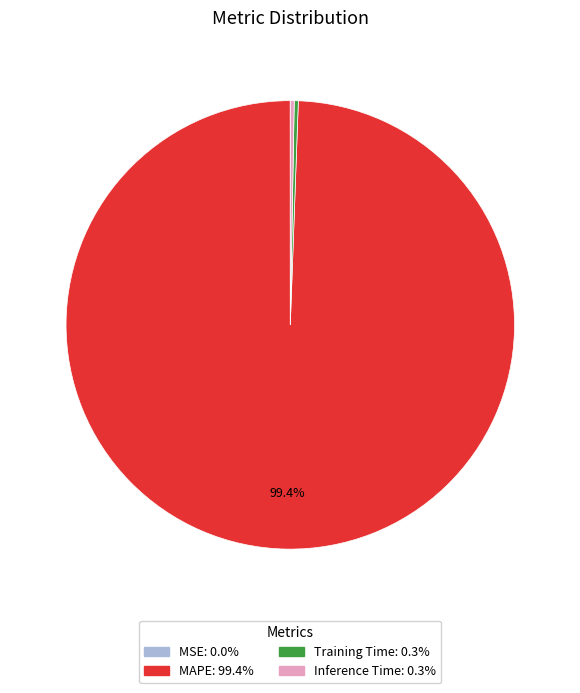

Is there any slice that represents more than half of the pie?

Yes